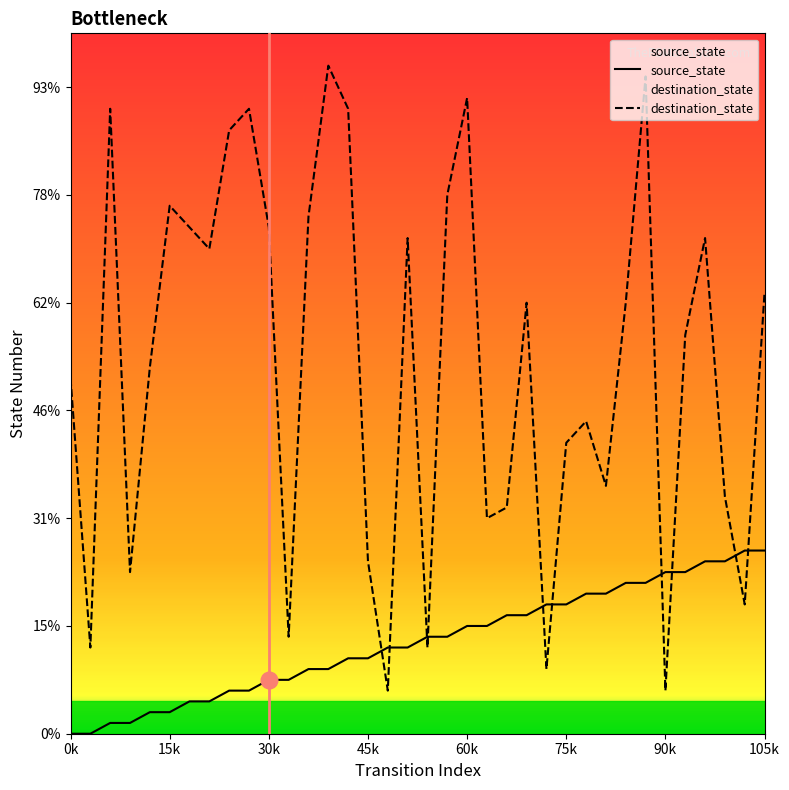

Which category has the highest value across all series?

13